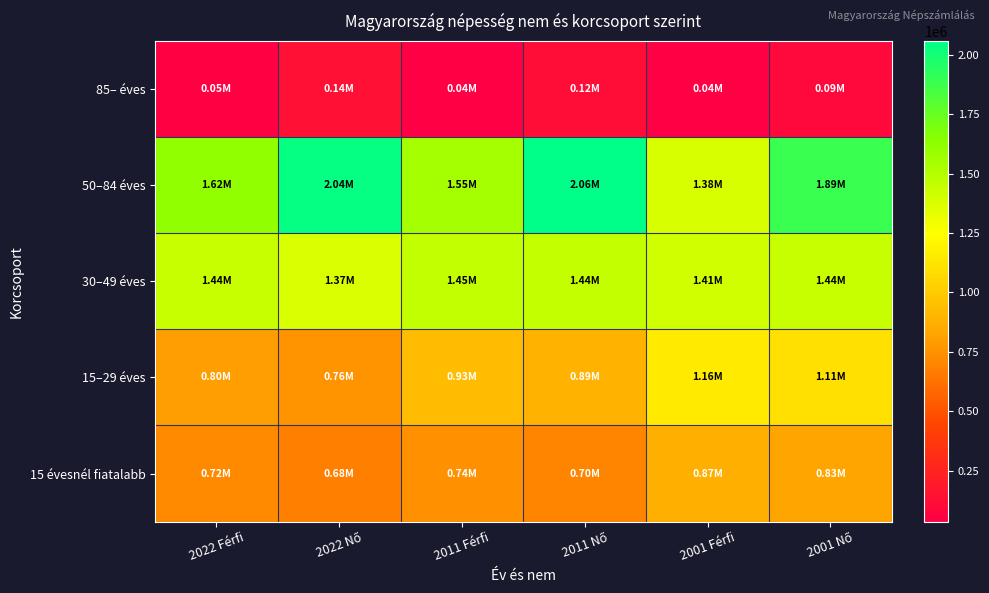

Between 2022 Férfi and 2001 Nő, which is larger?

2001 Nő